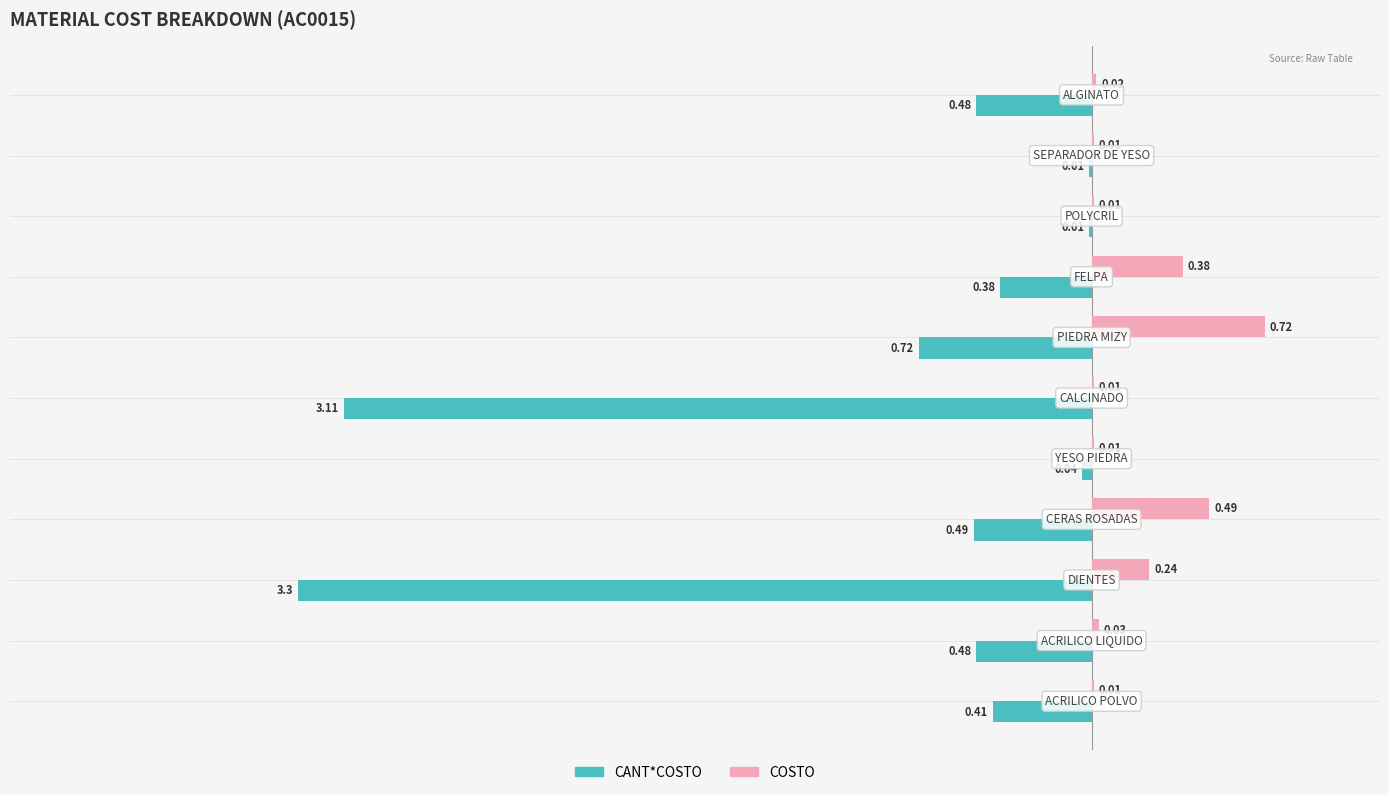

What are all the series names shown in the legend?

CANT*COSTO, COSTO